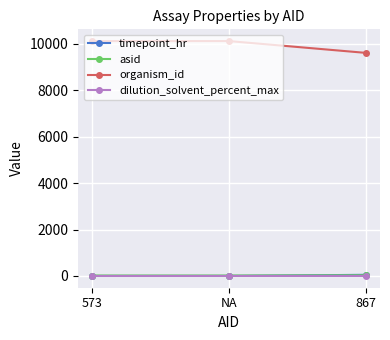

What is the label of the 1st point from the right?

867